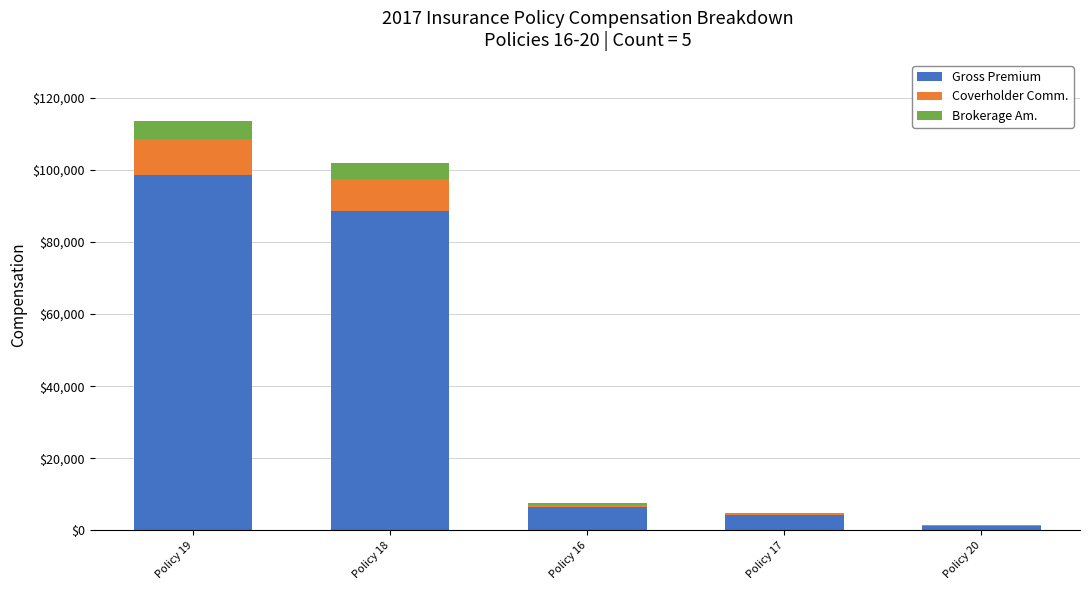

Reading left to right, transcribe the values for Gross Premium.

Policy 19=98652.0	Policy 18=88550.0	Policy 16=6516.0	Policy 17=4268.0	Policy 20=1245.0